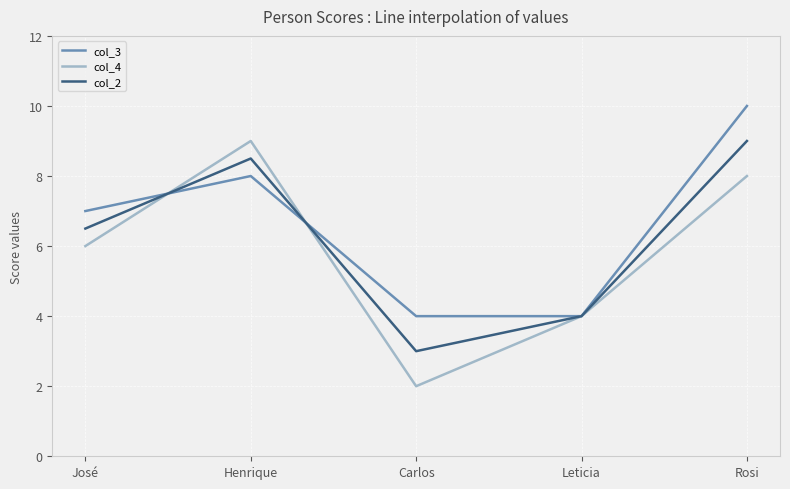

What position from the right is Henrique?

4